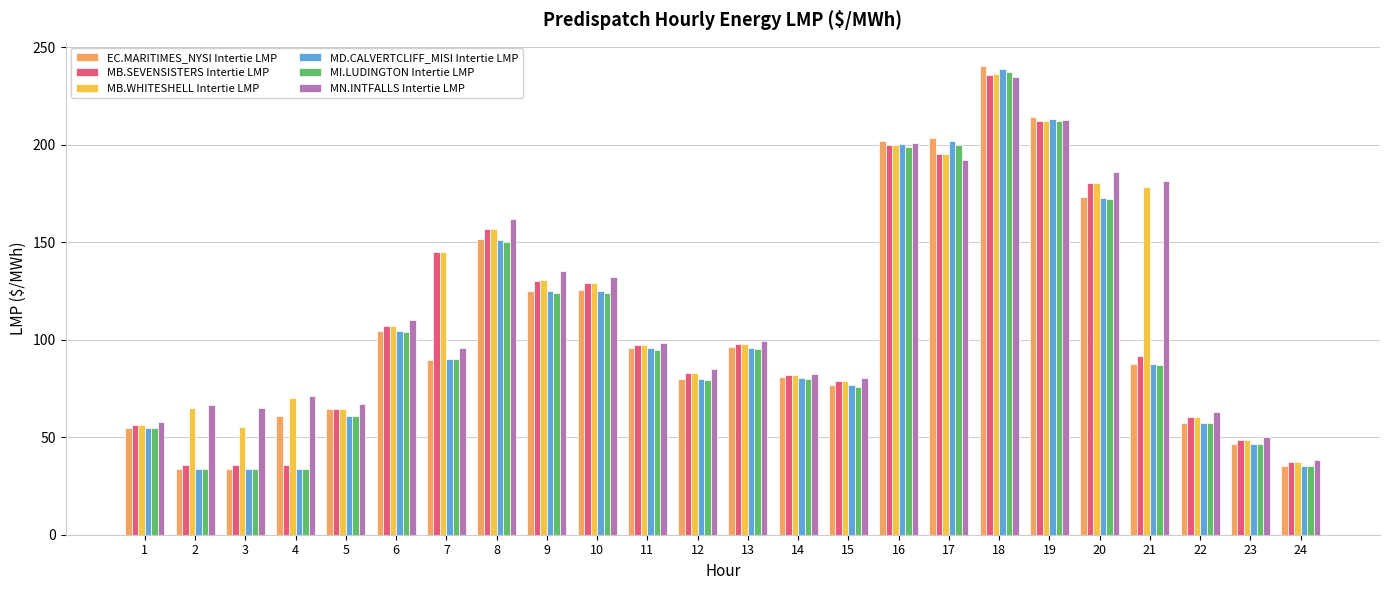

What is the sum of all MI.LUDINGTON Intertie LMP values?

2481.6